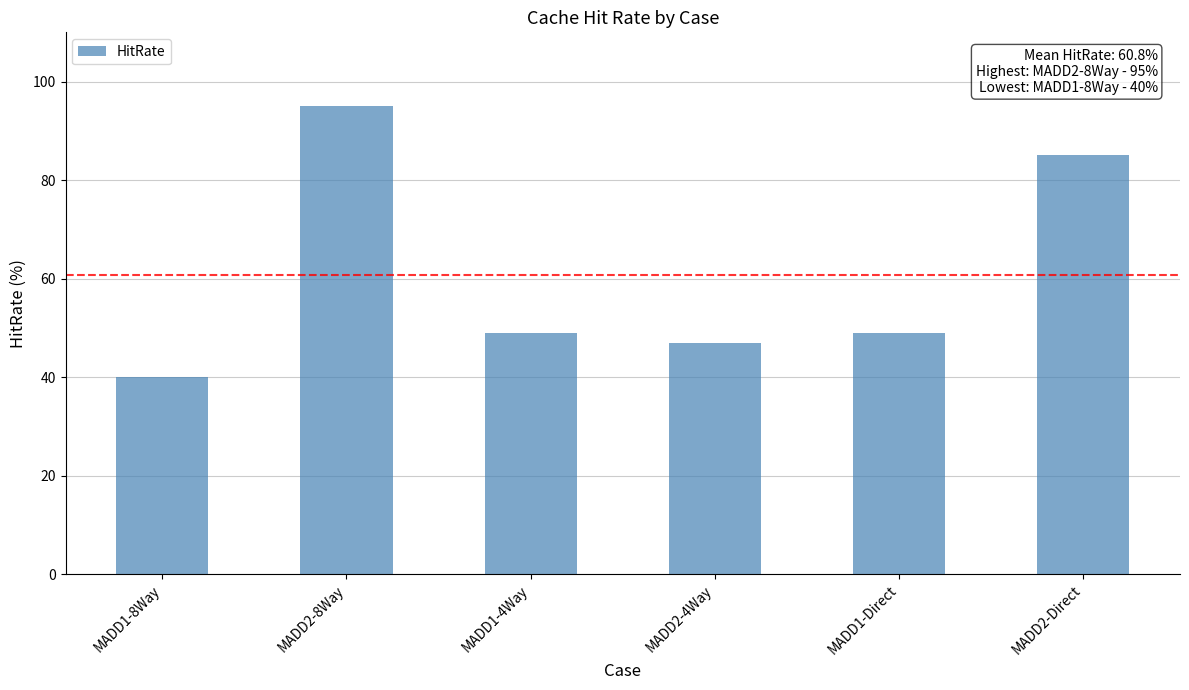

The value at MADD2-4Way is 18. True or false?

False